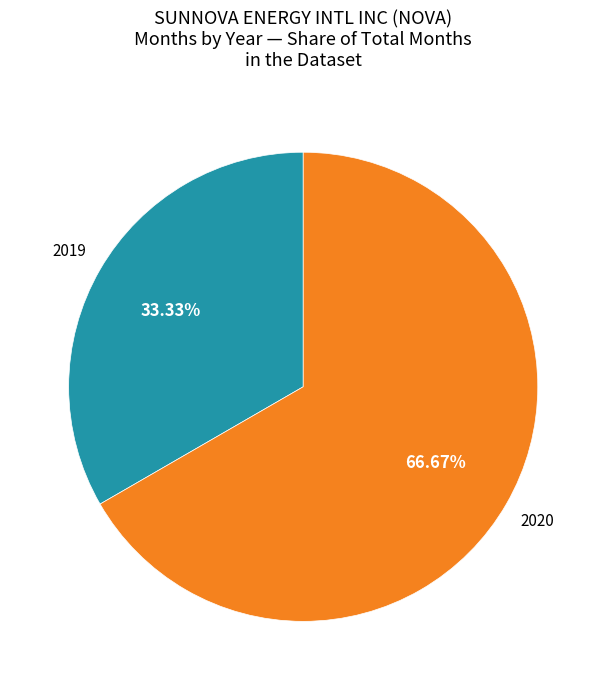

Is there any slice that represents more than half of the pie?

Yes